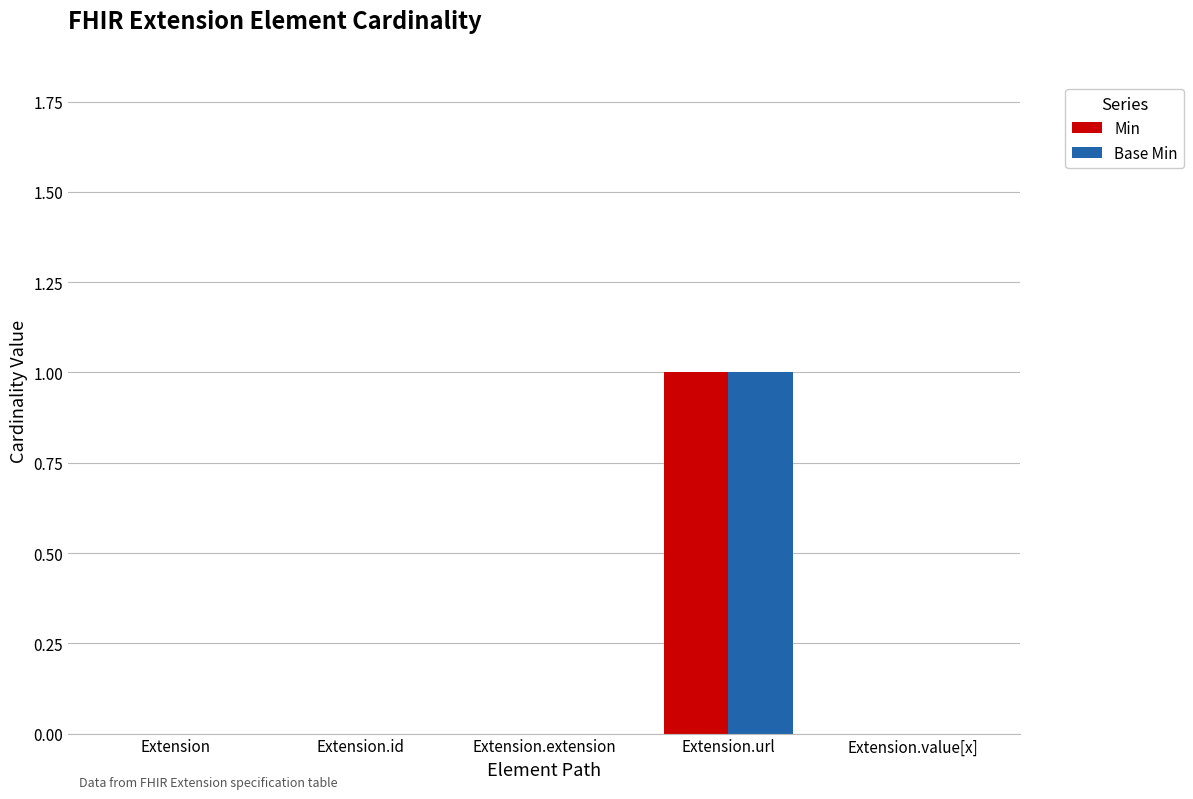

Which category has the highest value in the Base Min series?

Extension.url